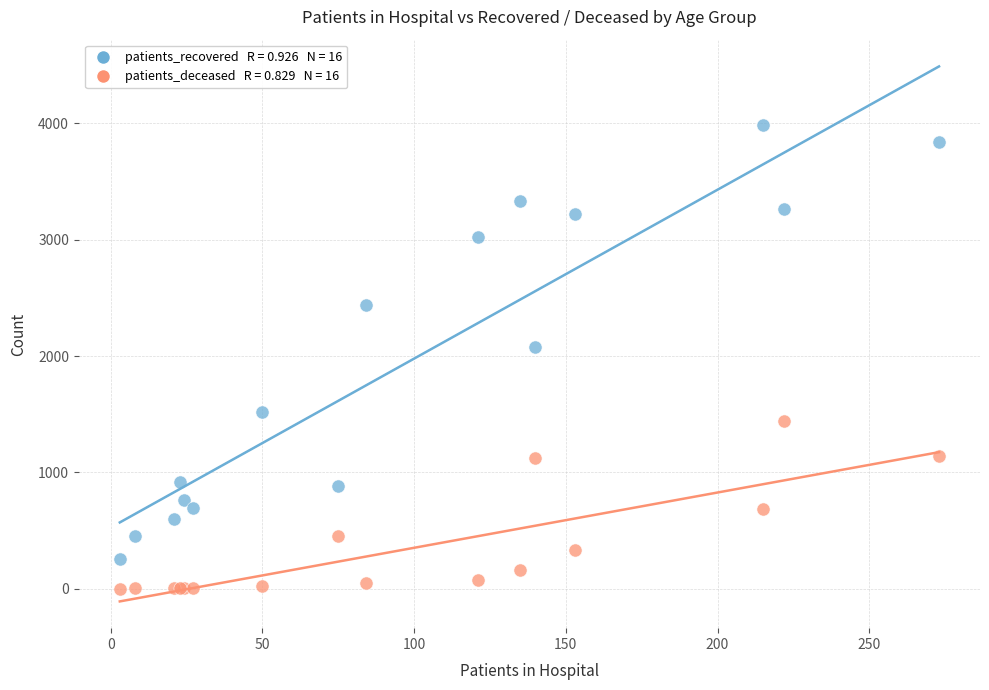

Across all series, what Y value is closest to 1992?

2077